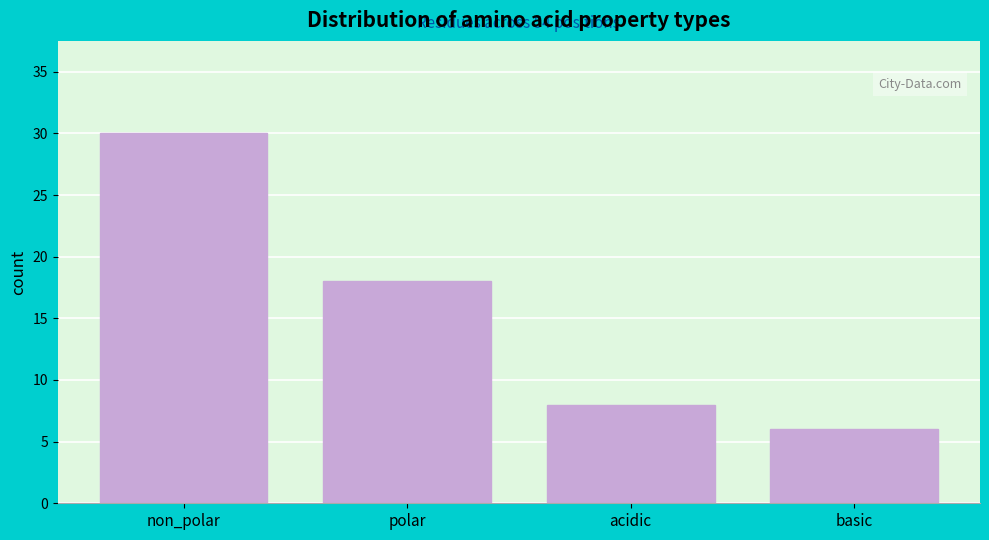

Reading right to left, transcribe all the data shown in this chart.

basic=6	acidic=8	polar=18	non_polar=30